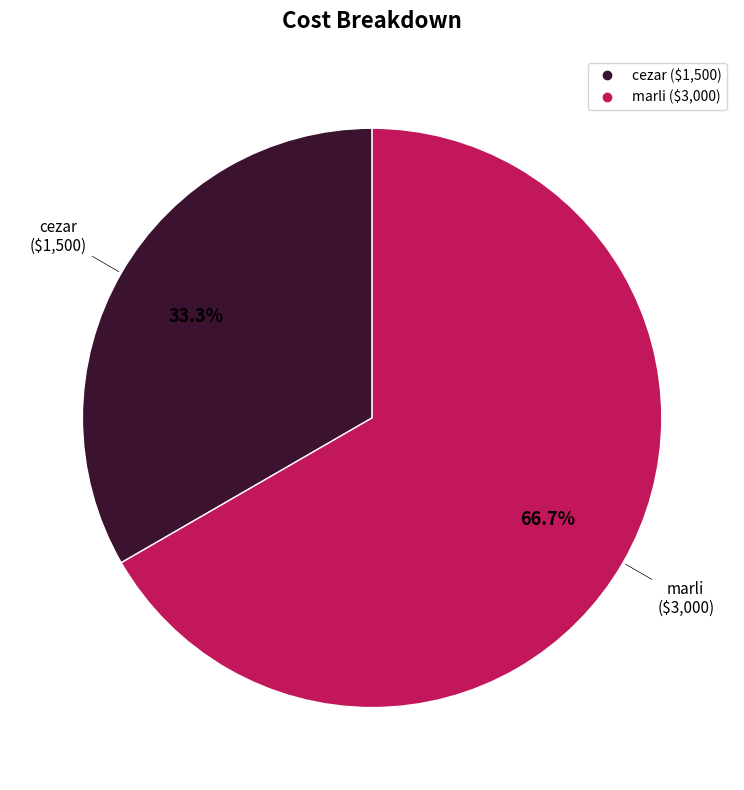

How many segments does this pie chart have?

2